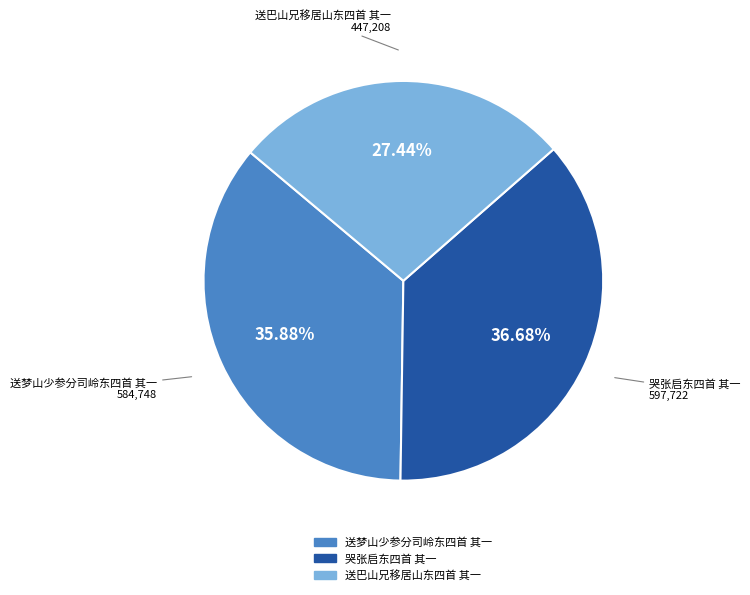

Which slice is the smallest?

送巴山兄移居山东四首 其一